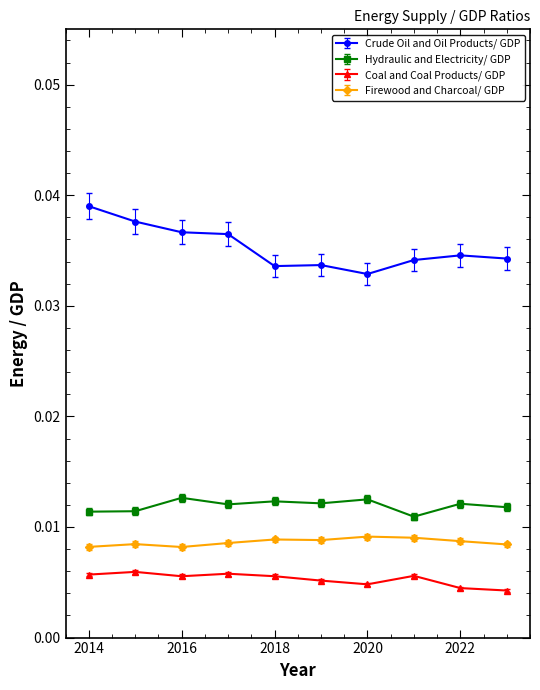

What are all the series names shown in the legend?

Crude Oil and Oil Products/ GDP, Hydraulic and Electricity/ GDP, Coal and Coal Products/ GDP, Firewood and Charcoal/ GDP